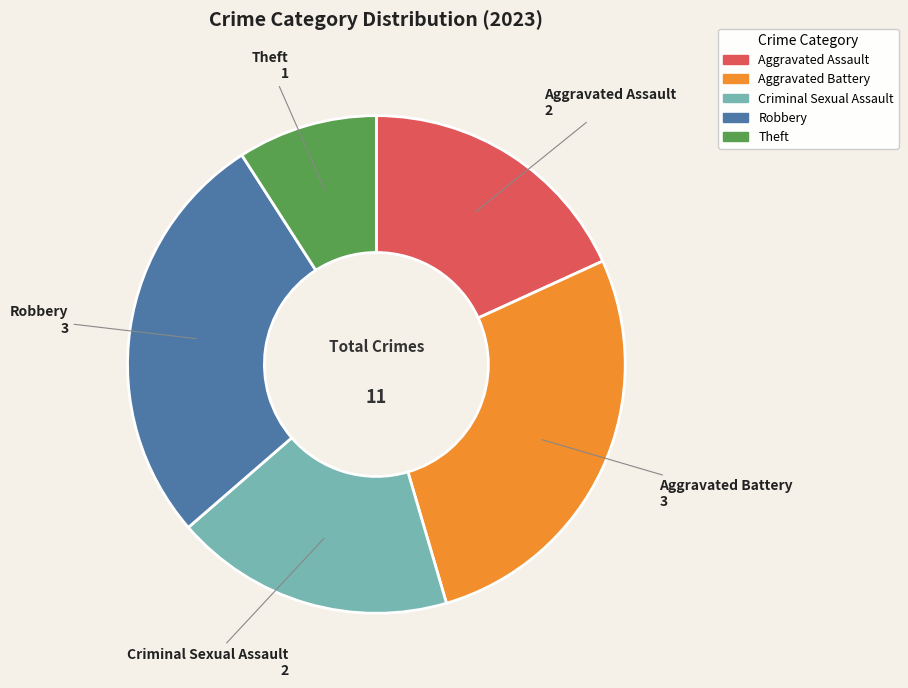

Is it true that Theft is 9% of the pie?

True